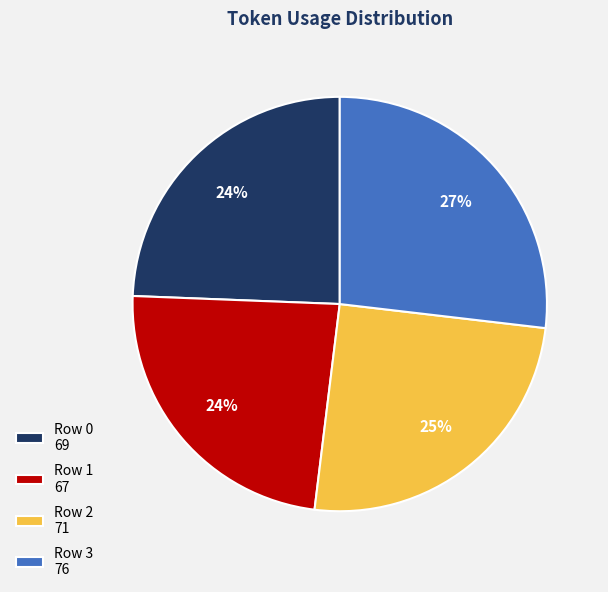

Between Row 2 and Row 0, which is larger?

Row 2